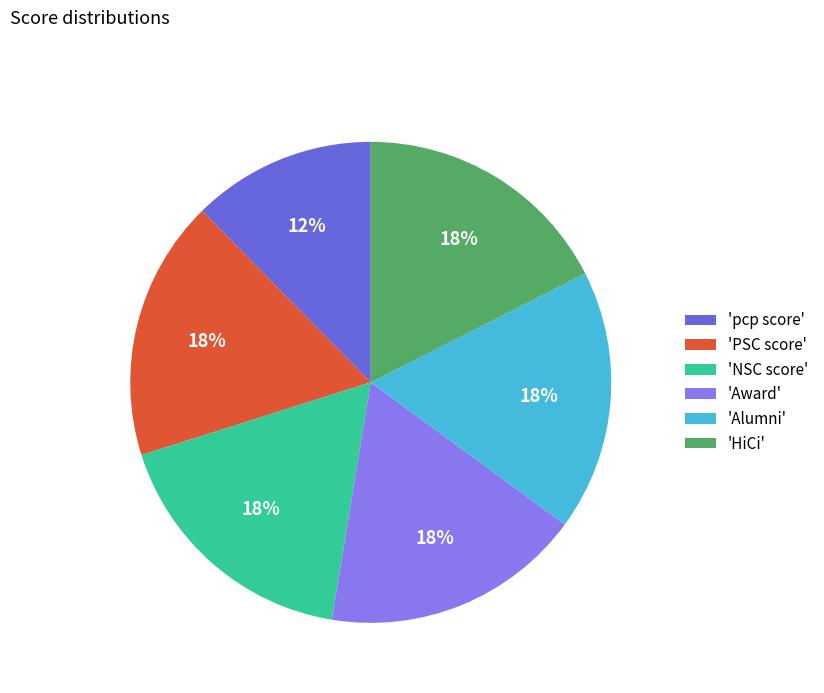

The 'pcp score' slice represents 12% of the pie. True or false?

True